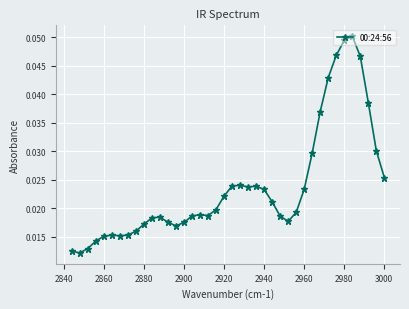

How many values are between 0 and 1?

40